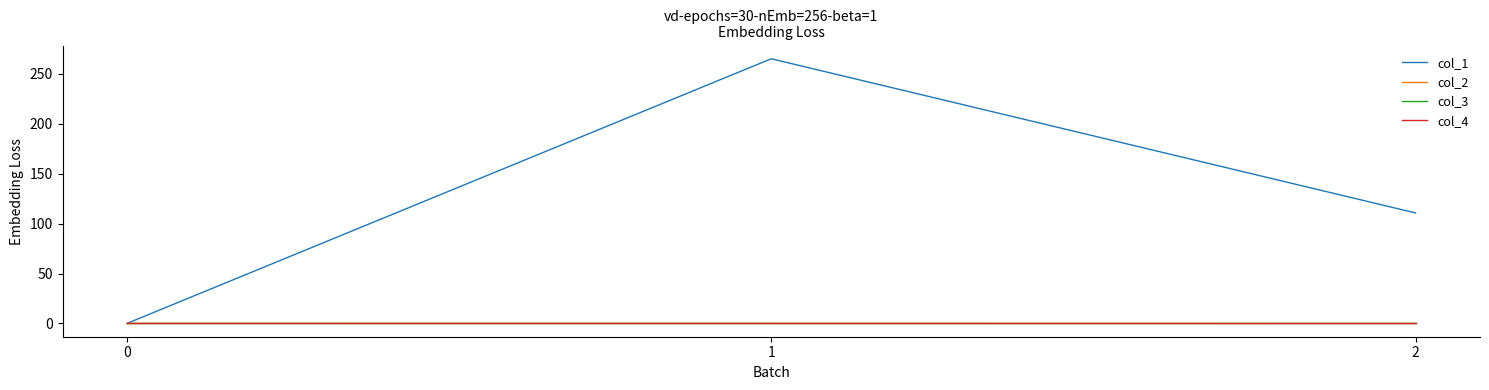

Where does the col_1 series first go above 110?

1